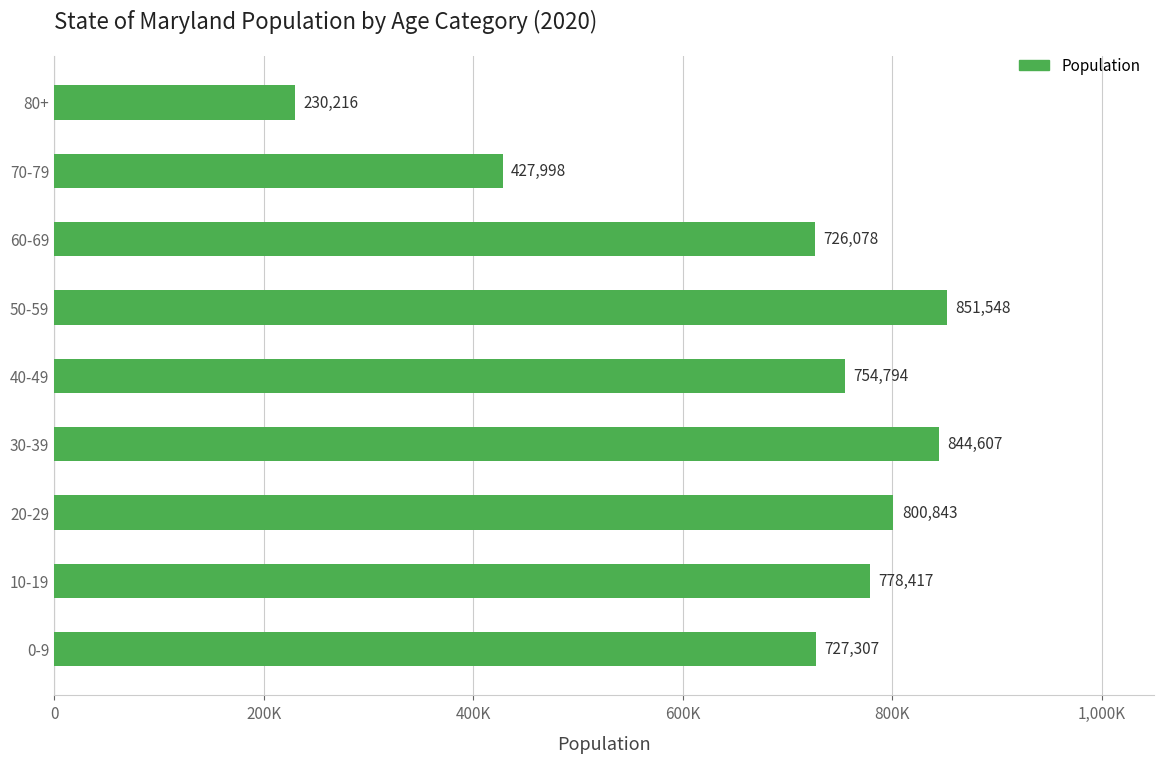

What is the maximum value shown in the chart?

851548